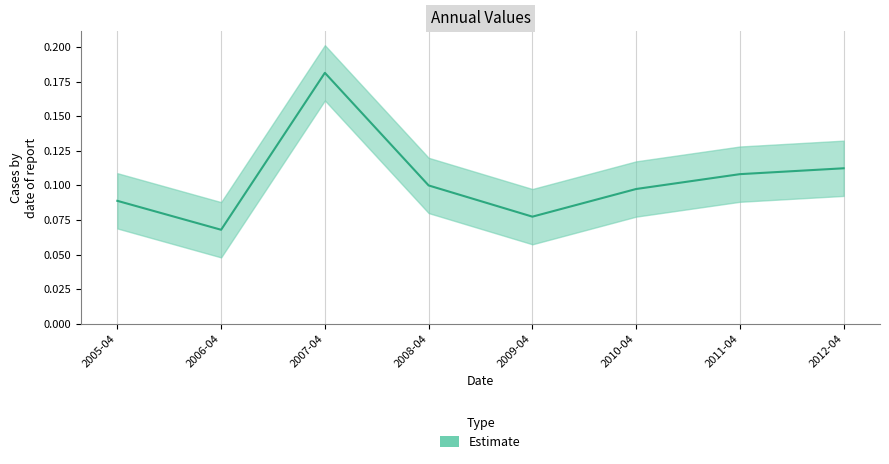

Does the chart display data point markers on the line(s)?

No